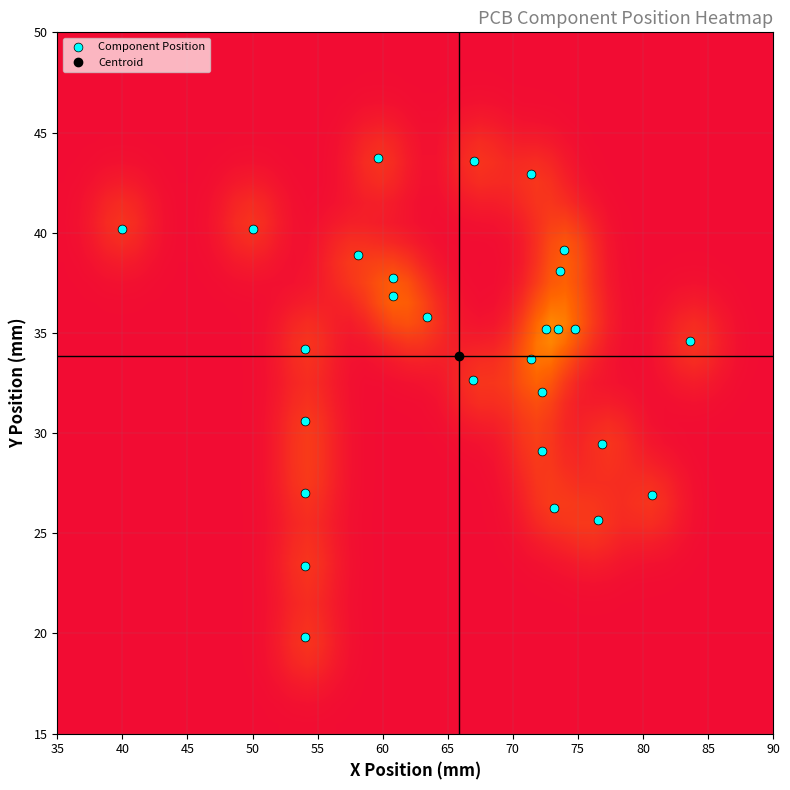

What Y value in the scatter plot is closest to 31?

30.6